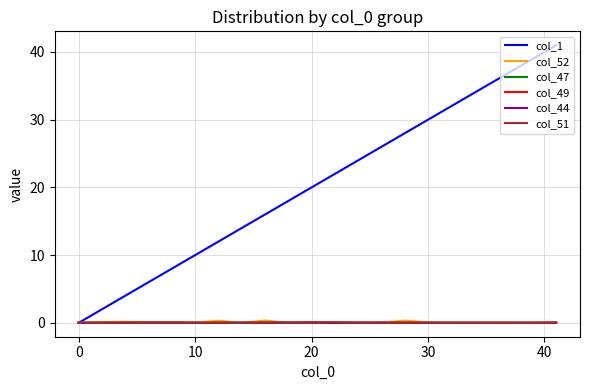

Which series has the largest total across all categories?

col_1